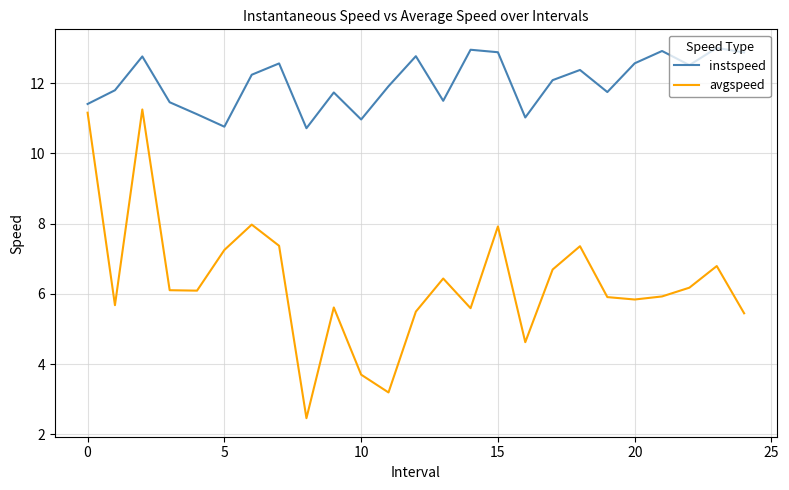

True or false: avgspeed and instspeed cross at least once.

False